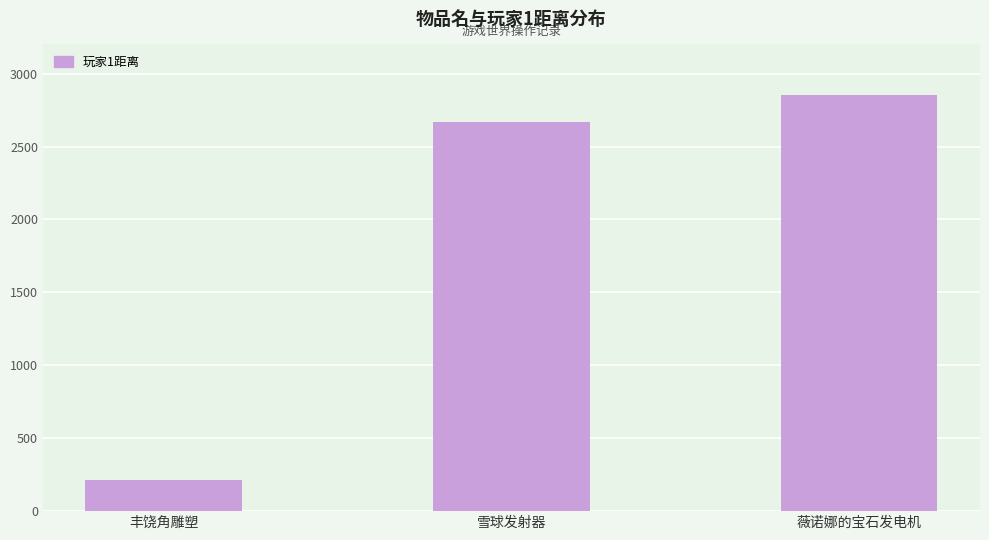

The chart shows a value of 3992 at 雪球发射器. True or false?

False